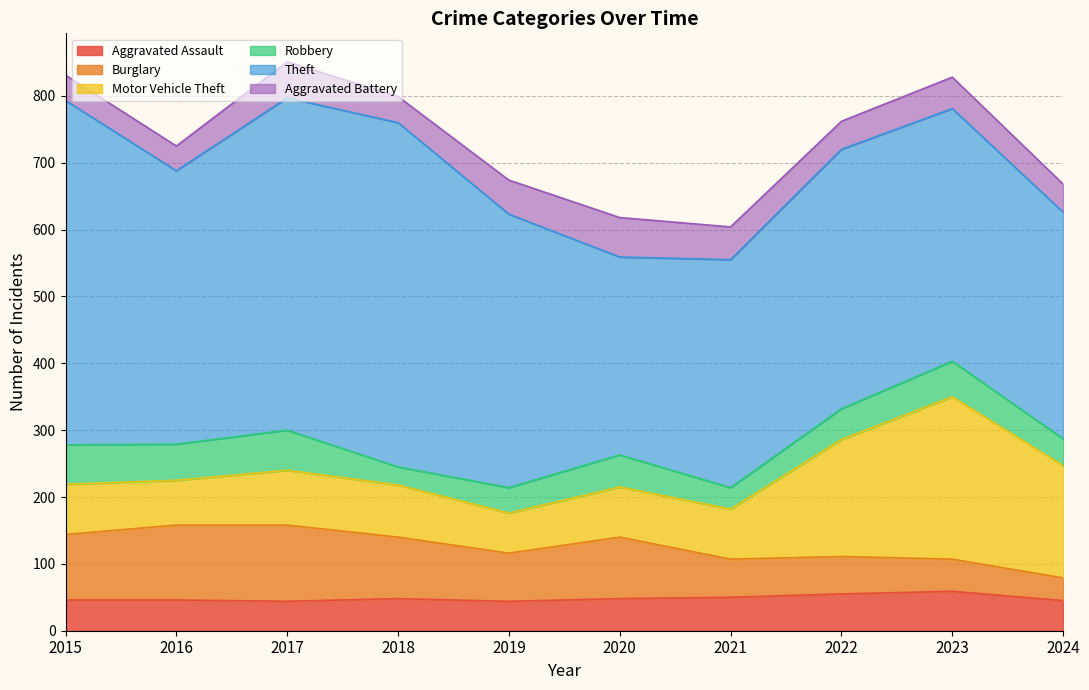

At how many categories does at least one series exceed 53?

10